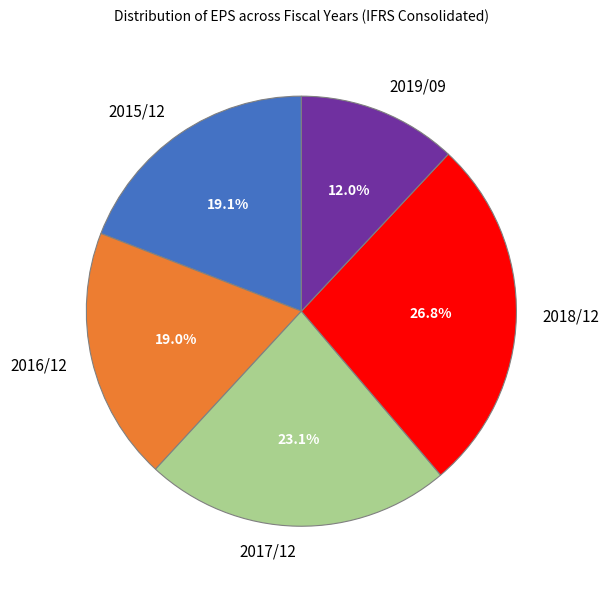

What percentage do 2017/12 and 2016/12 together represent?

42.1%